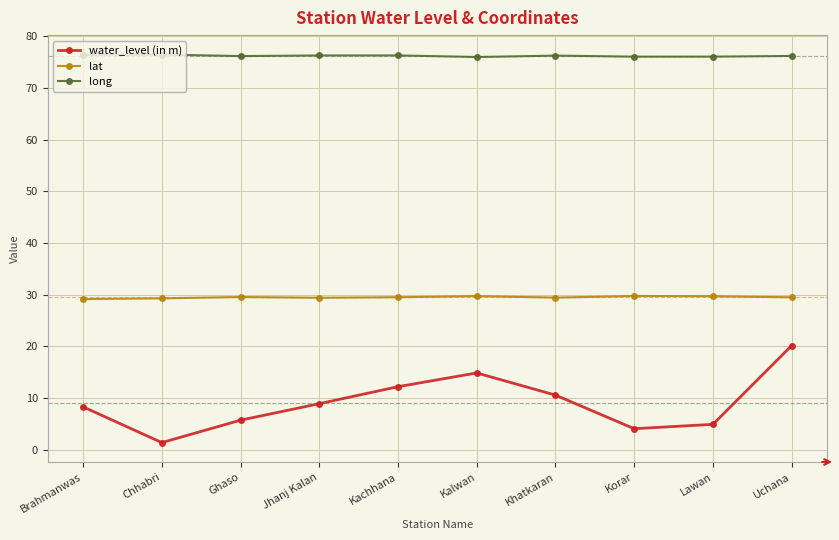

How many lines are shown in the chart?

3